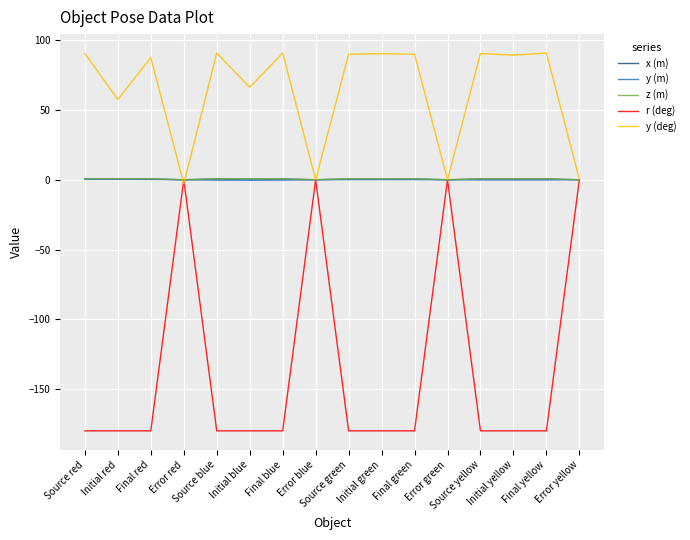

Which series changed the most between Final green and Error green?

r (deg)